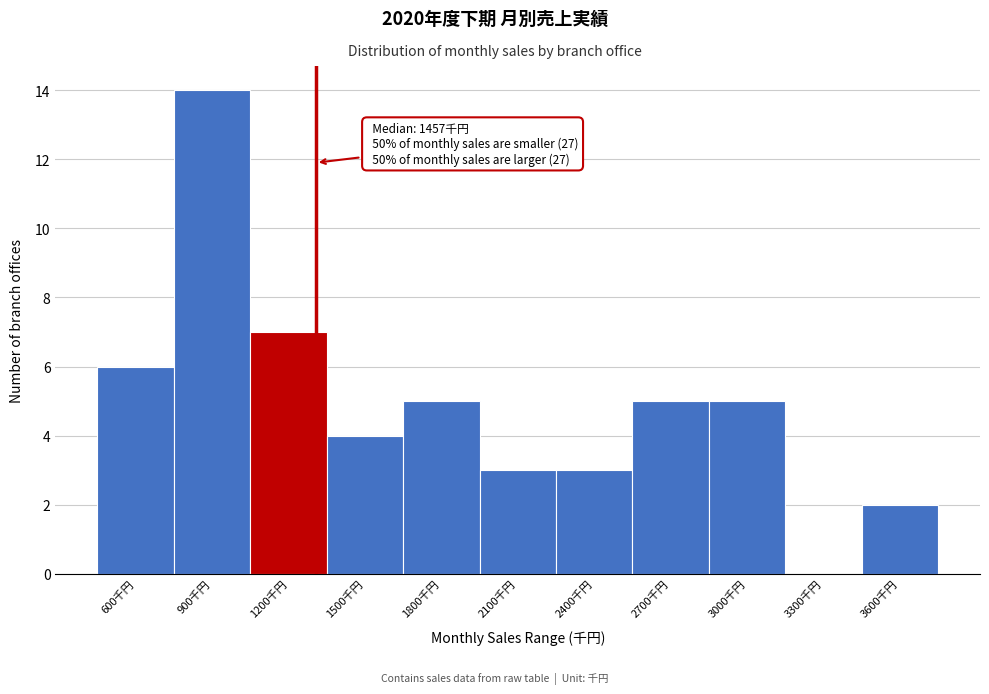

Reading right to left, extract all data points from this chart.

3600千円=2	3300千円=0	3000千円=5	2700千円=5	2400千円=3	2100千円=3	1800千円=5	1500千円=4	1200千円=7	900千円=14	600千円=6